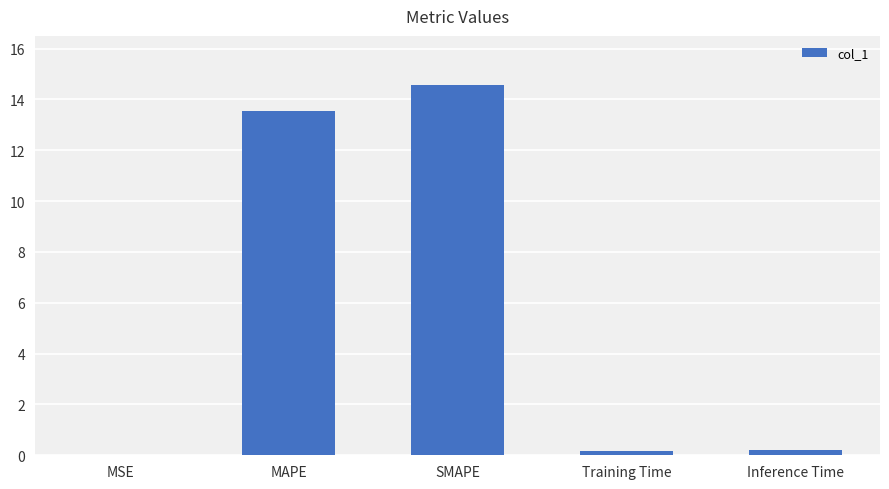

True or false: the data shows 14.6 at SMAPE.

True